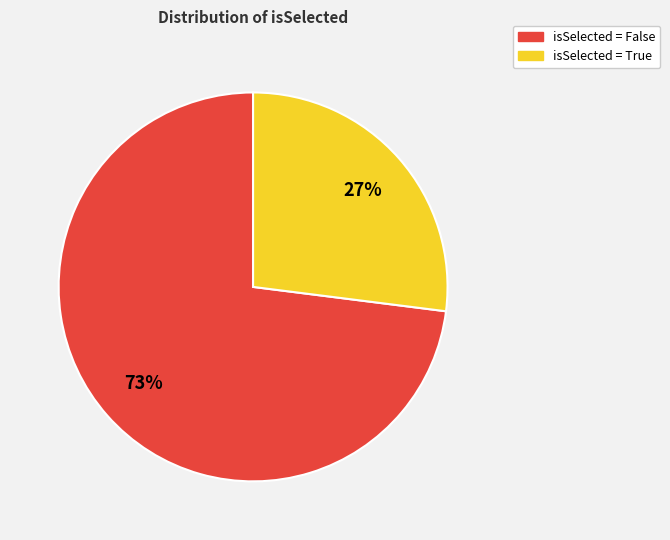

To the nearest percent, what is the average slice percentage?

50%